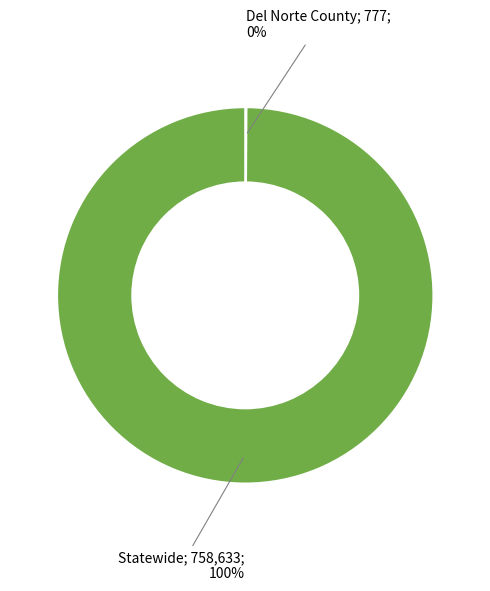

Is there a majority slice in this chart?

Yes